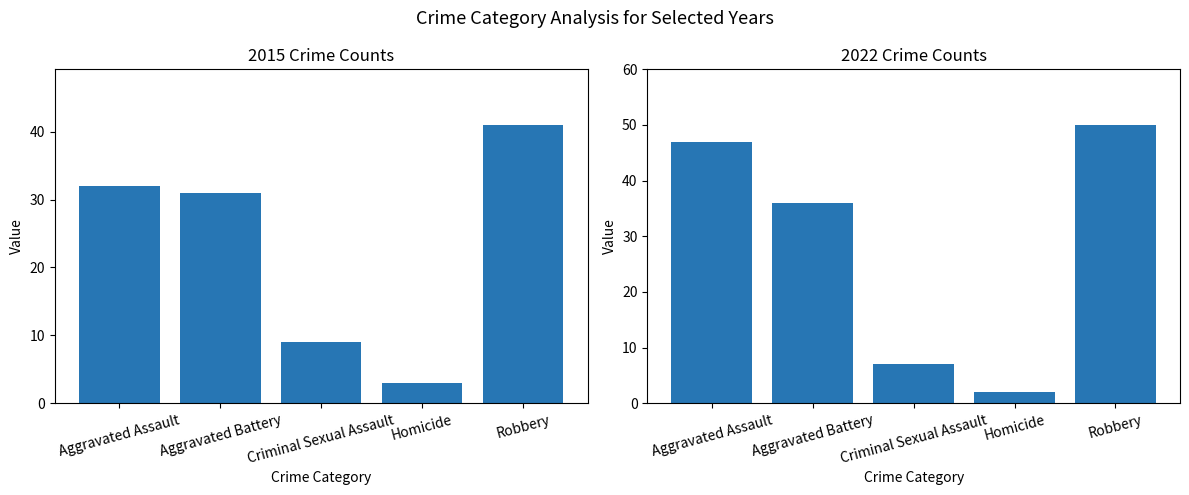

Which category has the highest value across all series?

Robbery